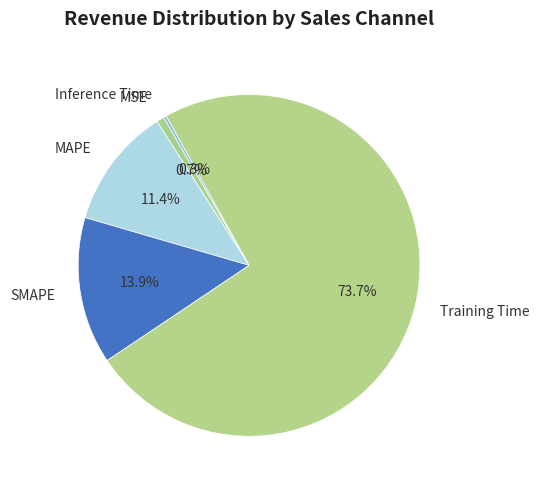

Which slice is the largest?

Training Time